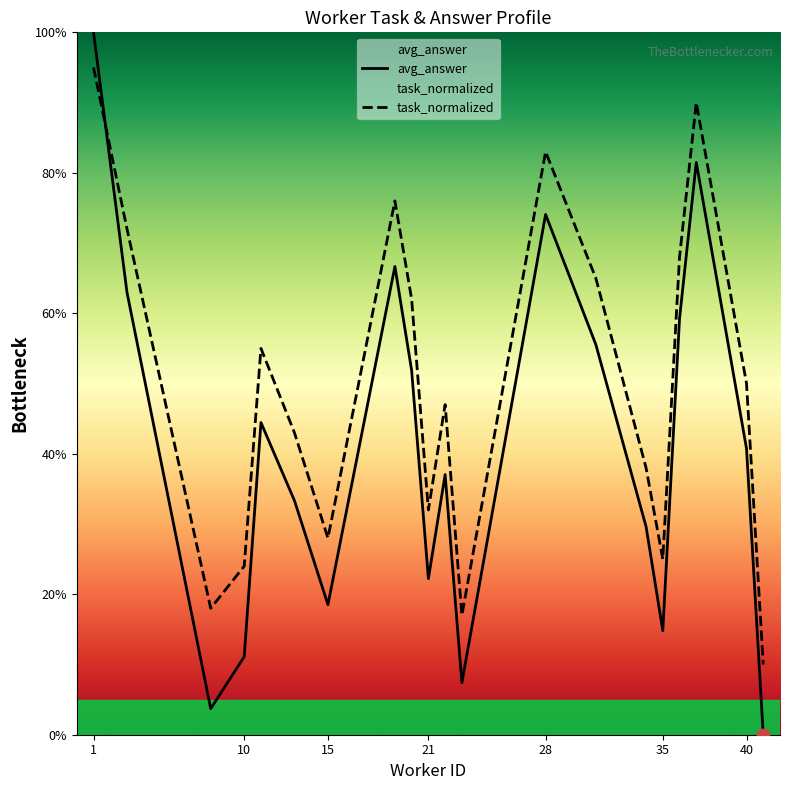

What are all the series names shown in the legend?

avg_answer, task_normalized